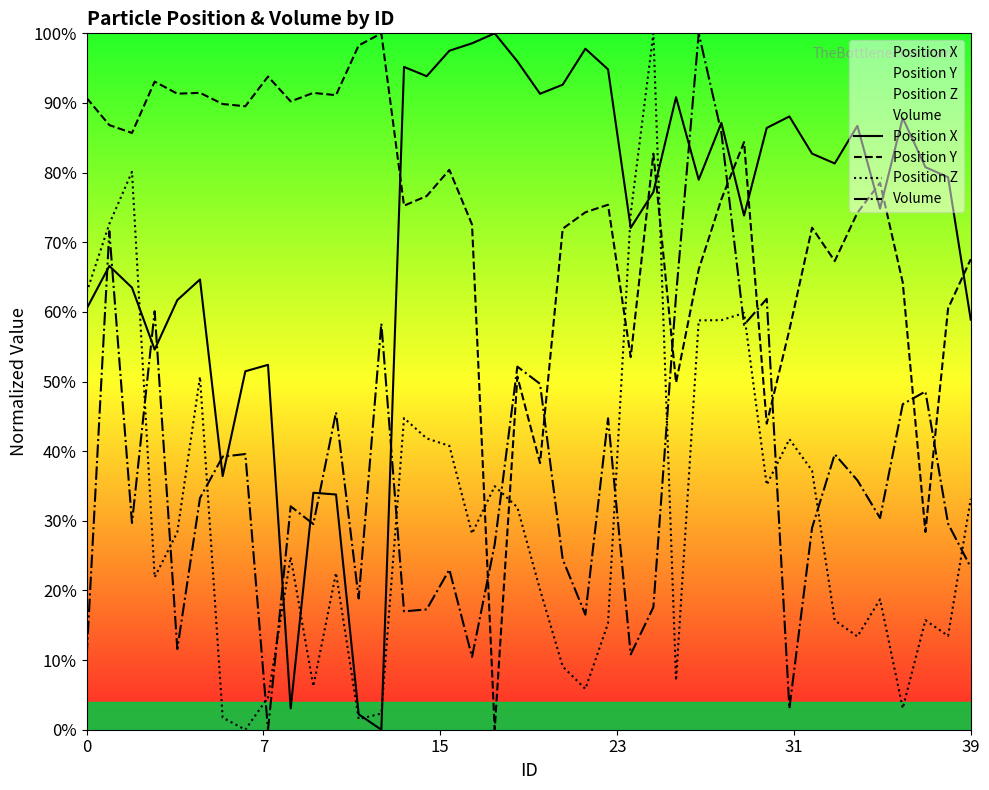

After their last crossing, which series has the higher values: Volume or Position Y?

Position Y